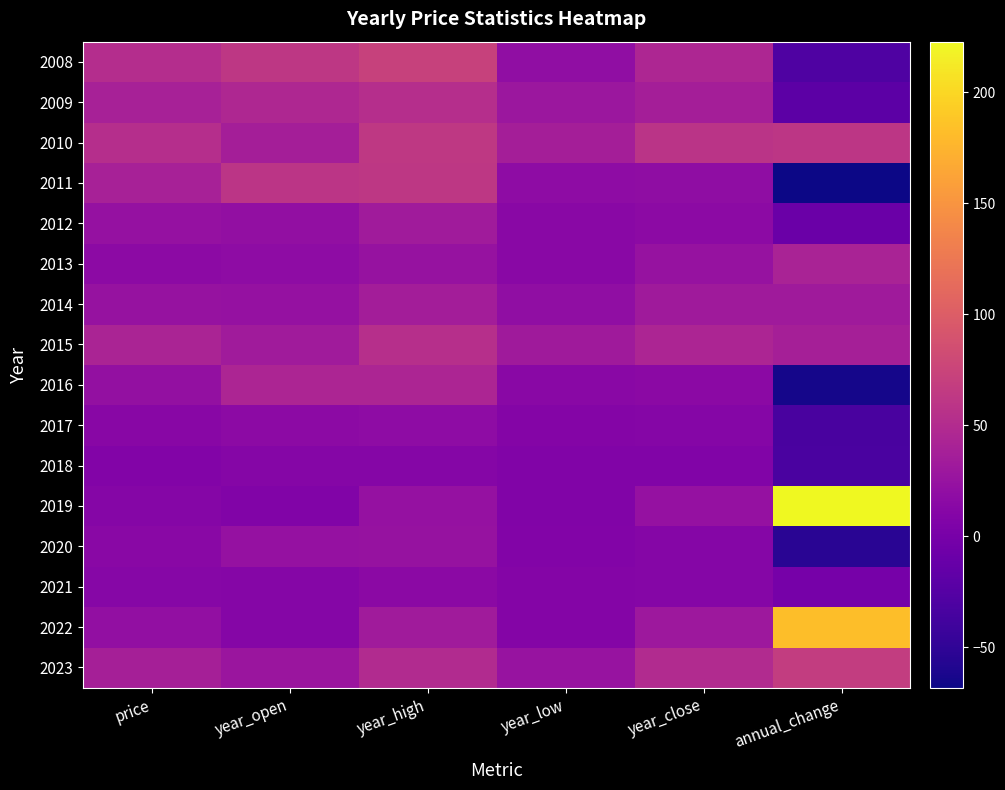

Reading left to right, list all the values displayed in this chart.

2008: price=52.1	year_open=62.4	year_high=72.1	year_low=19.7	year_close=45.5	annual_change=-29.1
2009: price=39.3	year_open=45.8	year_high=53.5	year_low=29.3	year_close=36.5	annual_change=-19.7
2010: price=52.9	year_open=37.2	year_high=63.3	year_low=36.9	year_close=58.9	annual_change=61.3
2011: price=39.5	year_open=60.2	year_high=61.7	year_low=18.2	year_close=18.8	annual_change=-68.2
2012: price=23.2	year_open=20.6	year_high=33.7	year_low=14.2	year_close=17.0	annual_change=-9.3
2013: price=16.8	year_open=18.0	year_high=24.1	year_low=14.2	year_close=24.1	annual_change=41.7
2014: price=25.0	year_open=23.6	year_high=36.1	year_low=19.9	year_close=32.1	annual_change=32.9
2015: price=42.5	year_open=33.1	year_high=54.1	year_low=32.3	year_close=44.4	annual_change=38.4
2016: price=22.1	year_open=43.4	year_high=43.4	year_low=13.7	year_close=15.9	annual_change=-64.2
2017: price=13.3	year_open=16.9	year_high=18.2	year_low=10.1	year_close=10.5	annual_change=-33.7
2018: price=8.6	year_open=10.5	year_high=10.5	year_low=7.1	year_close=7.2	annual_change=-32.1
2019: price=10.9	year_open=7.5	year_high=23.3	year_low=7.2	year_close=23.1	annual_change=222.9
2020: price=14.5	year_open=23.7	year_high=24.3	year_low=9.0	year_close=10.6	annual_change=-54.1
2021: price=12.5	year_open=11.0	year_high=15.1	year_low=9.9	year_close=10.5	annual_change=-1.0
2022: price=20.6	year_open=11.3	year_high=33.8	year_low=10.0	year_close=29.7	annual_change=182.7
2023: price=38.7	year_open=27.7	year_high=49.7	year_low=25.8	year_close=49.7	annual_change=67.3